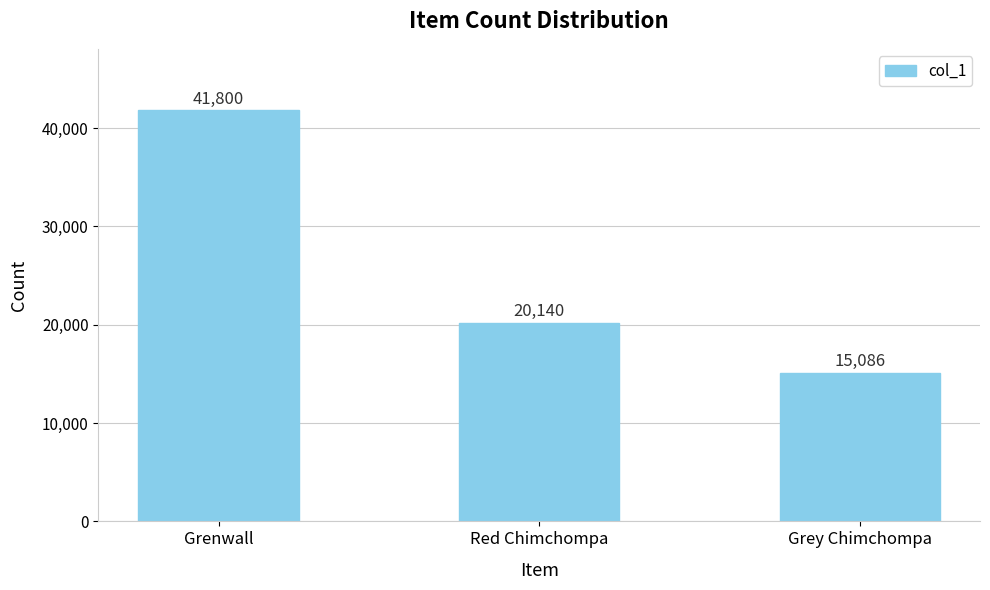

What is the sum of all values?

77026